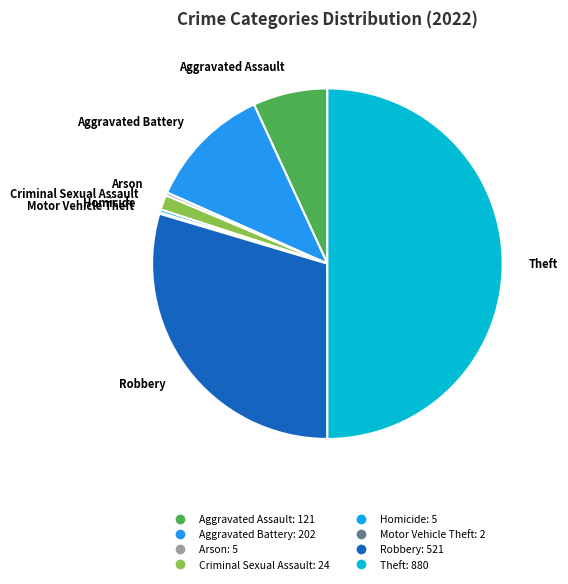

Which has a higher value, Robbery or Arson?

Robbery